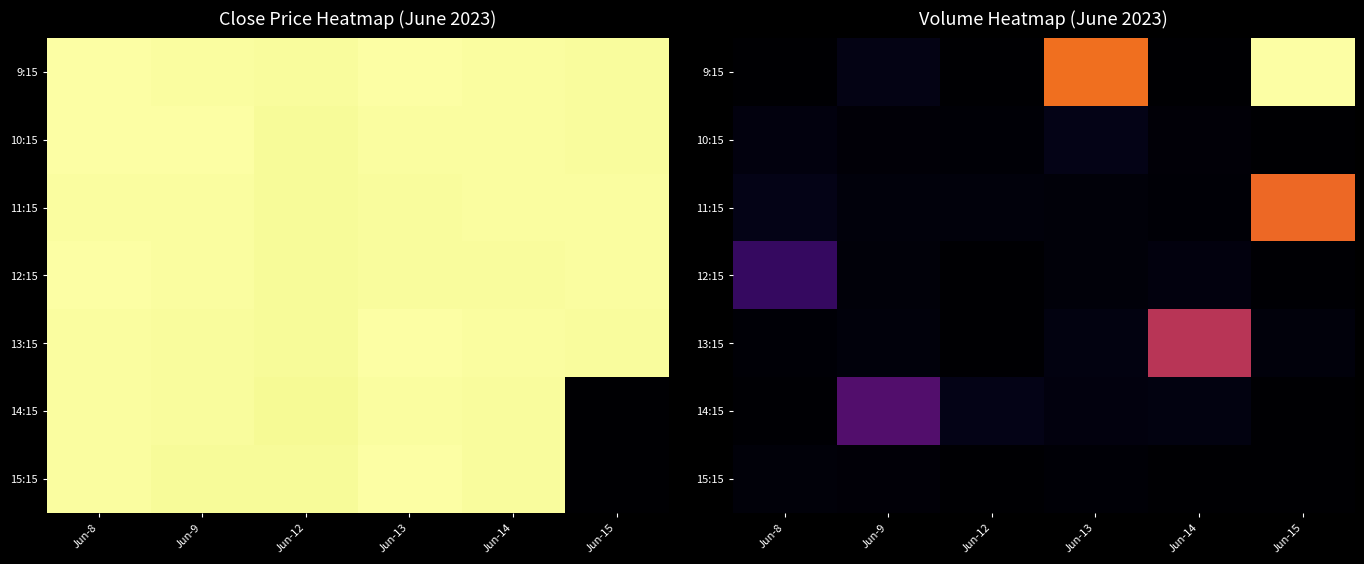

At which label does 11:15 reach its peak?

Jun-15